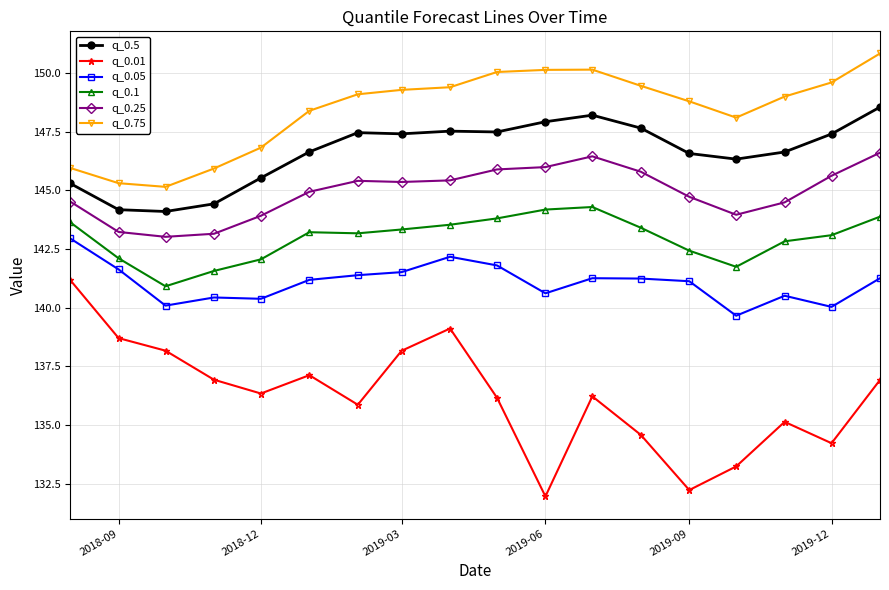

Which series has the largest total across all categories?

q_0.75